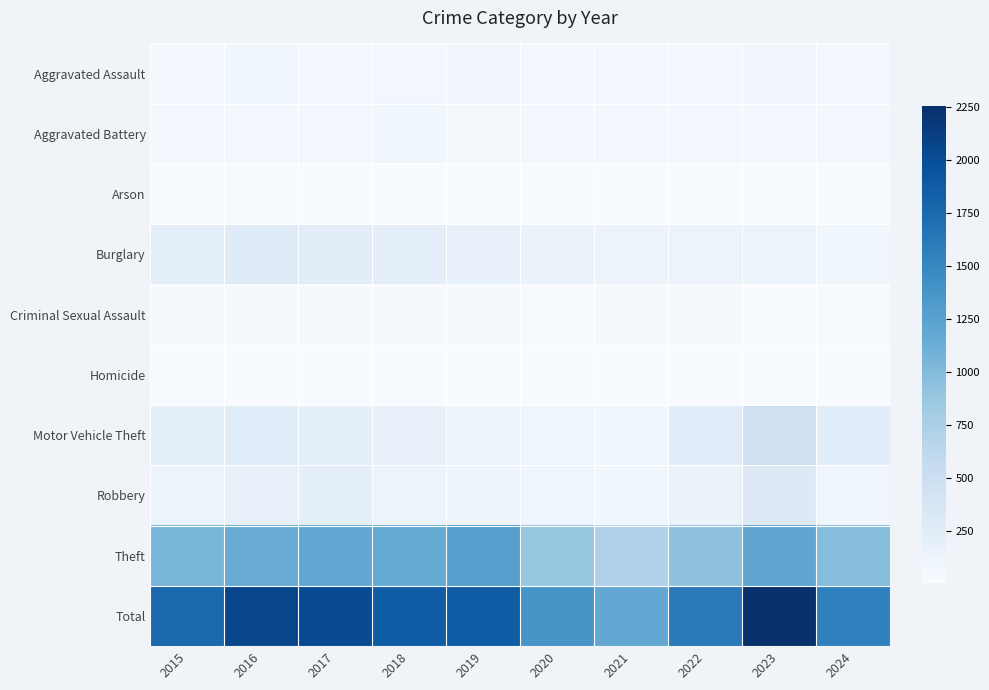

Reading left to right, extract all data points from this chart.

Aggravated Assault: 2015=56	2016=88	2017=72	2018=72	2019=80	2020=62	2021=66	2022=61	2023=79	2024=60
Aggravated Battery: 2015=60	2016=66	2017=71	2018=86	2019=53	2020=57	2021=60	2022=56	2023=56	2024=62
Arson: 2015=10	2016=12	2017=7	2018=7	2019=5	2020=7	2021=6	2022=3	2023=2	2024=7
Burglary: 2015=216	2016=266	2017=237	2018=218	2019=182	2020=146	2021=133	2022=130	2023=134	2024=83
Criminal Sexual Assault: 2015=29	2016=26	2017=22	2018=24	2019=31	2020=16	2021=26	2022=21	2023=18	2024=11
Homicide: 2015=5	2016=4	2017=4	2018=4	2019=4	2020=5	2021=6	2022=7	2023=3	2024=2
Motor Vehicle Theft: 2015=212	2016=259	2017=208	2018=163	2019=123	2020=99	2021=82	2022=259	2023=472	2024=247
Robbery: 2015=139	2016=178	2017=202	2018=121	2019=116	2020=97	2021=88	2022=151	2023=284	2024=105
Theft: 2015=1041	2016=1151	2017=1188	2018=1170	2019=1272	2020=884	2021=716	2022=920	2023=1204	2024=974
Total: 2015=1768	2016=2050	2017=2011	2018=1865	2019=1866	2020=1373	2021=1183	2022=1608	2023=2252	2024=1551